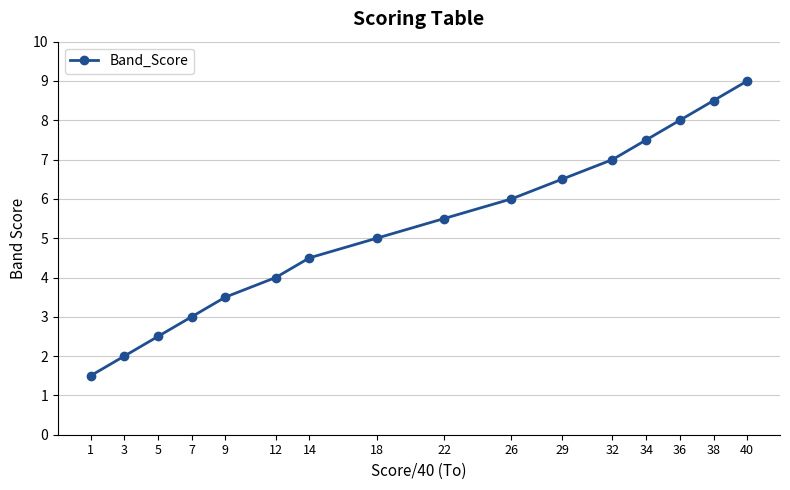

What is the value of the 10th point from the left?

6.0